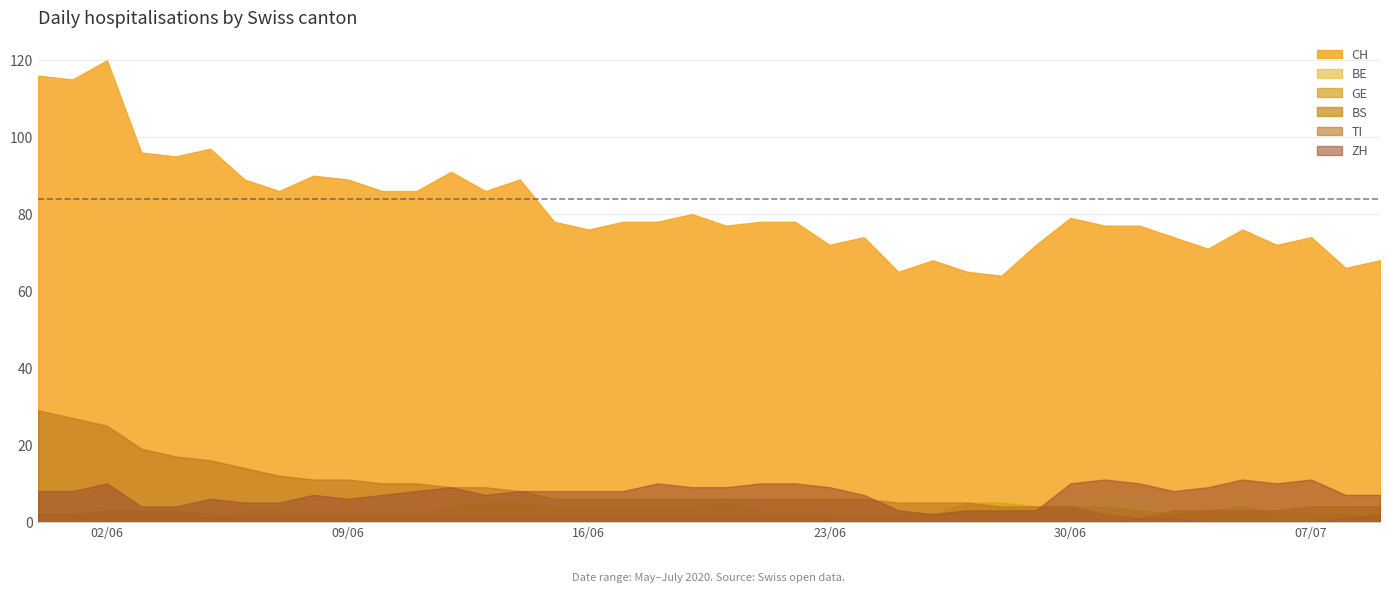

True or false: BS and CH intersect in this chart.

False